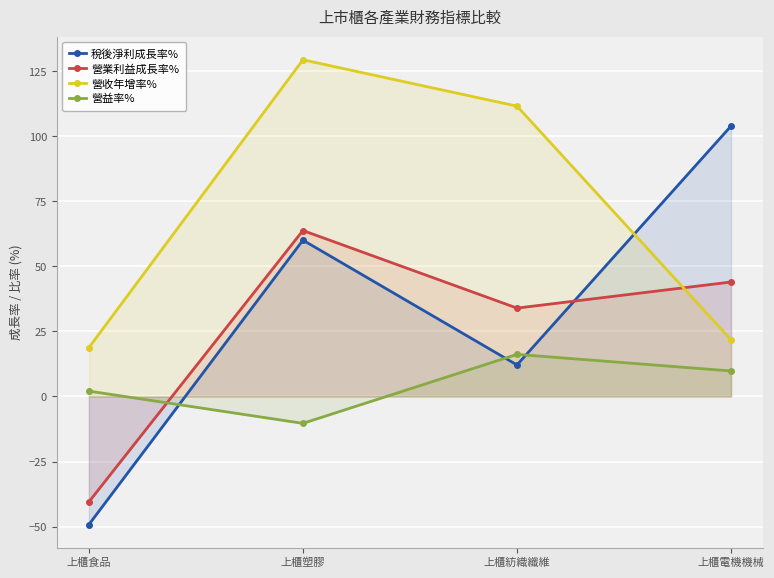

What position from the left is 上櫃食品?

1